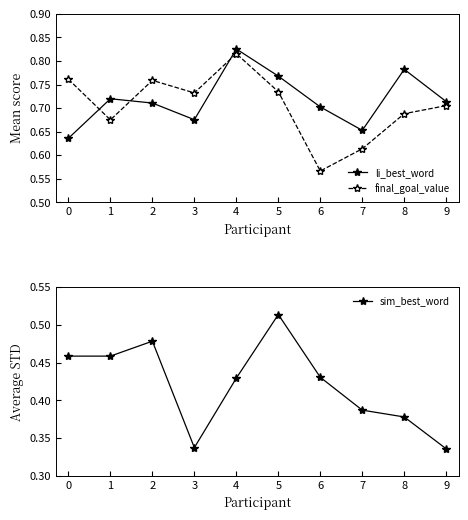

What is the sum of all sim_best_word values?

4.2